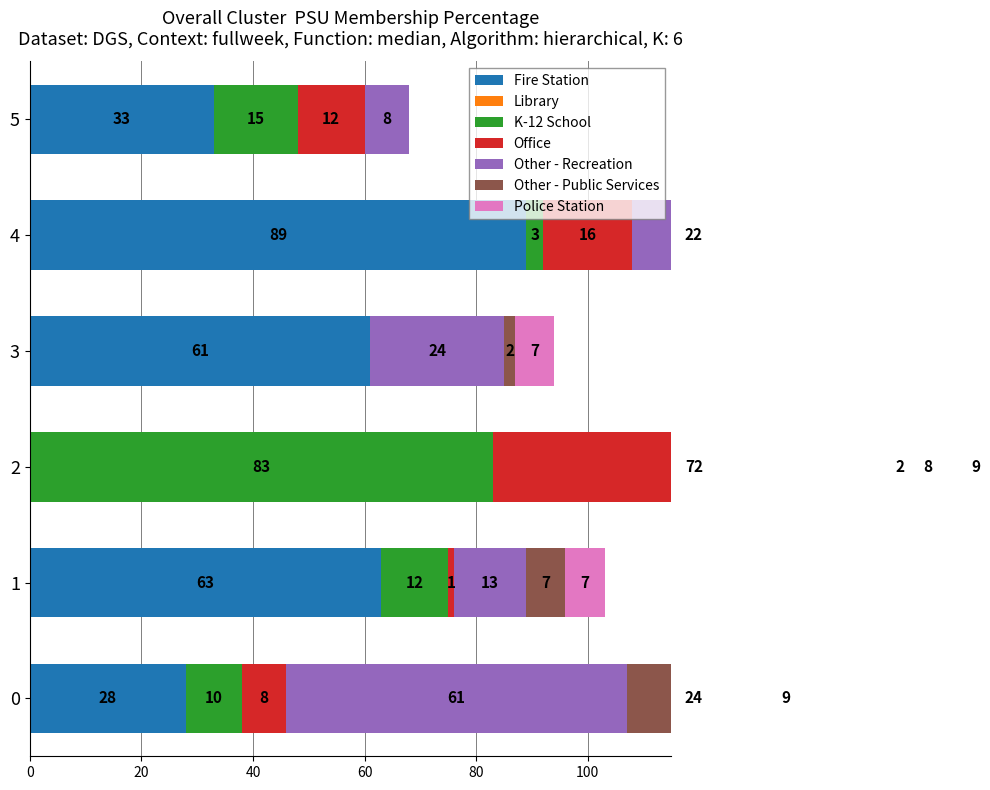

How many bars are there in each group?

6